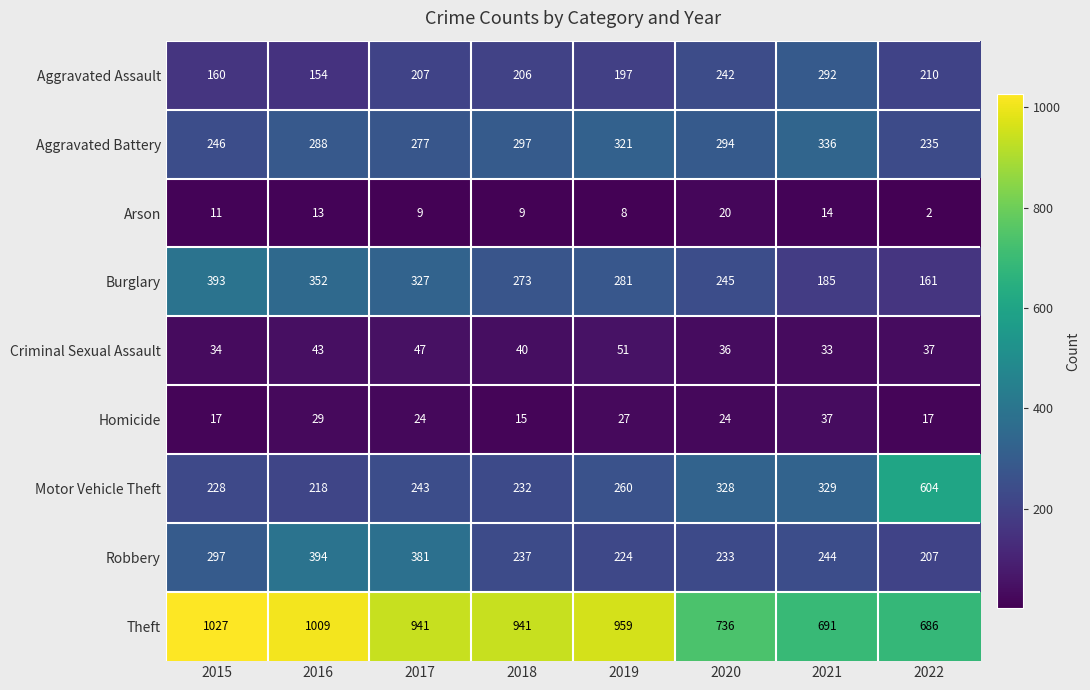

What is the approximate value of Burglary at 2022?

161